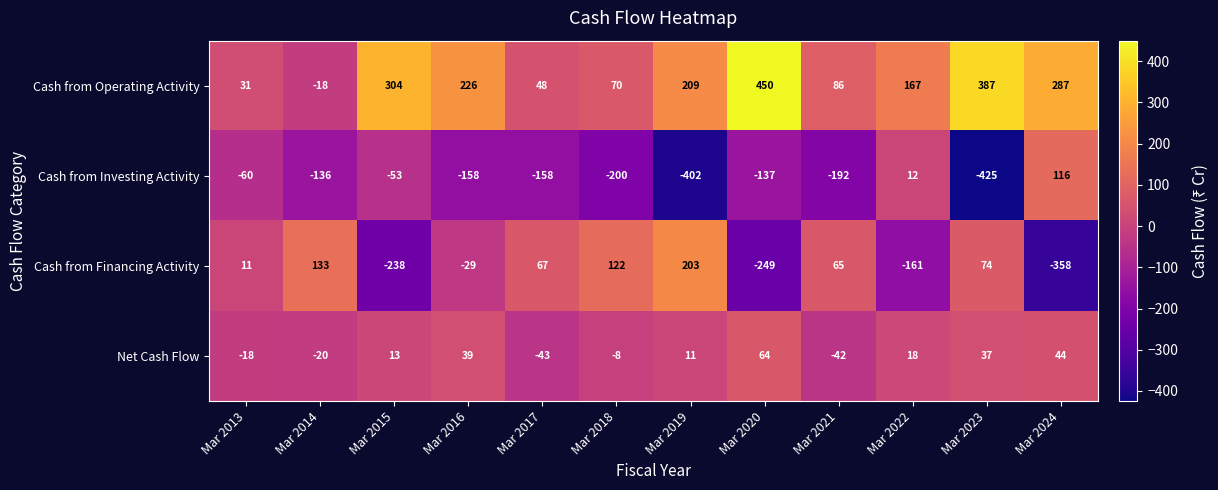

List the series in order of their peak value, lowest first.

Net Cash Flow, Cash from Investing Activity, Cash from Financing Activity, Cash from Operating Activity